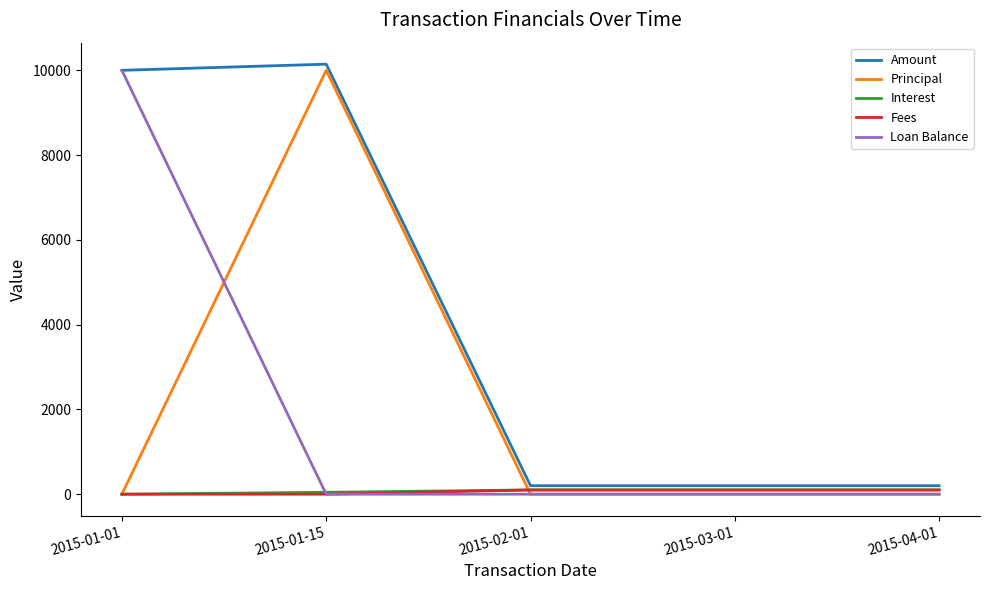

What is the highest value of the Loan Balance series?

10000.0